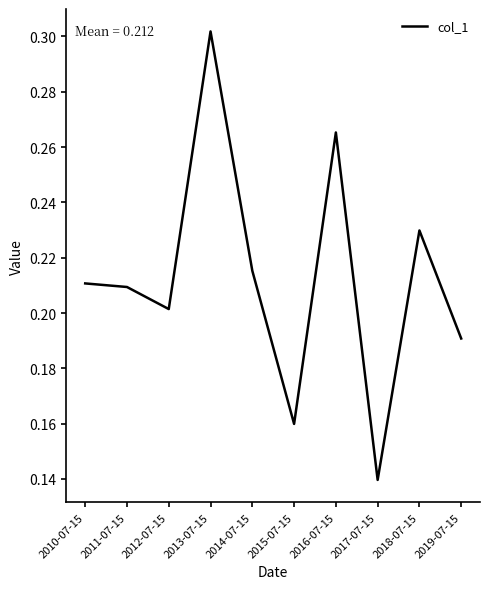

Which category has the highest value across all series?

2013-07-15